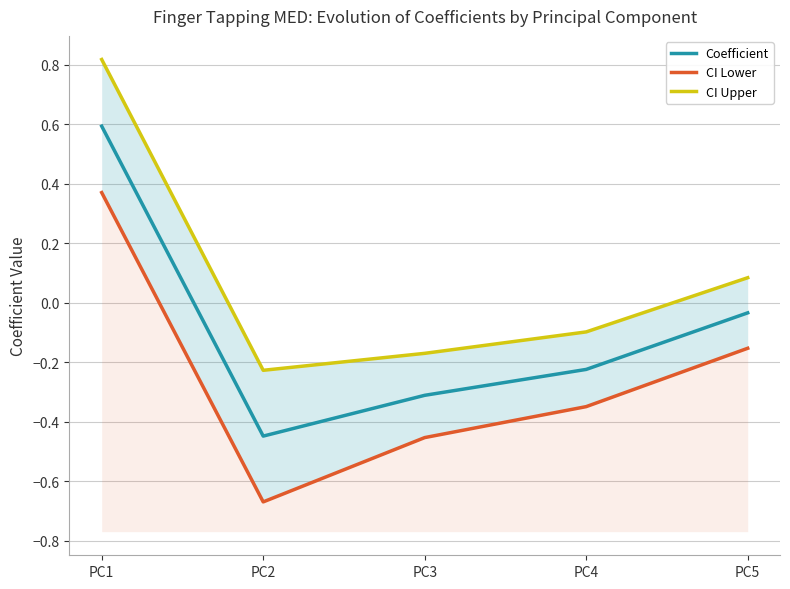

True or false: CI Upper and CI Lower intersect in this chart.

False